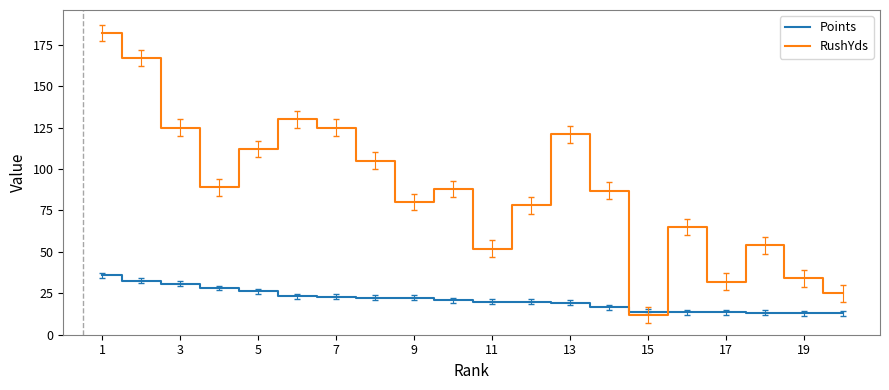

Rank the series by their maximum value, from highest to lowest.

RushYds, Points